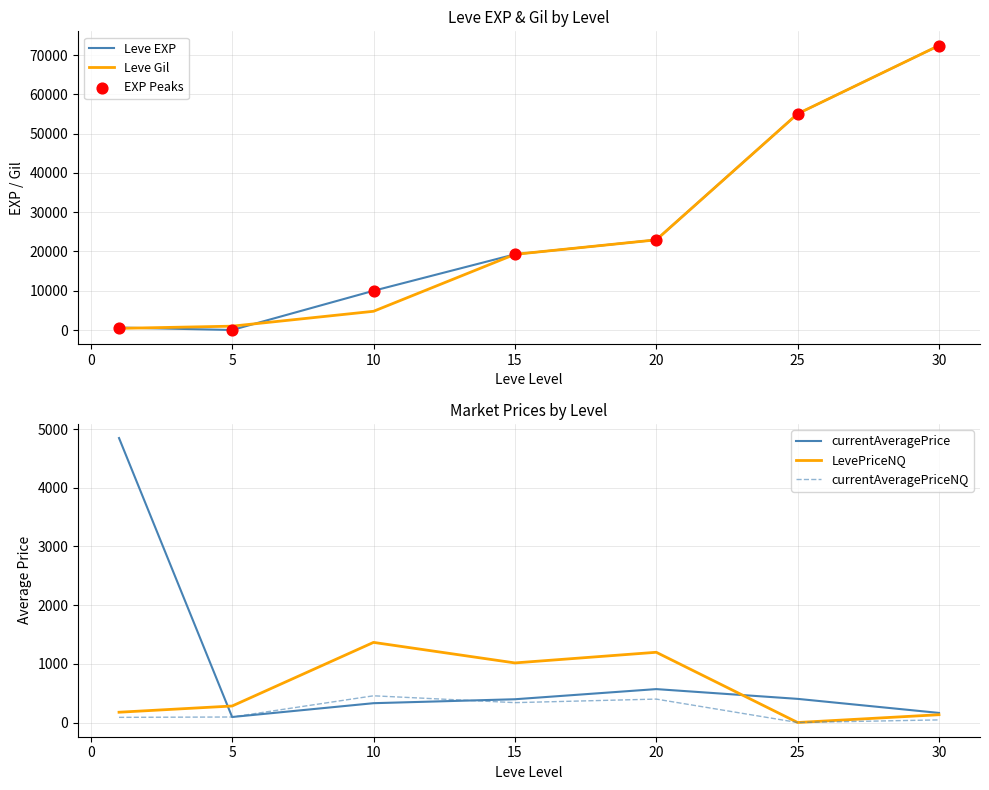

The value of Leve EXP at 10 is 2307. True or false?

False